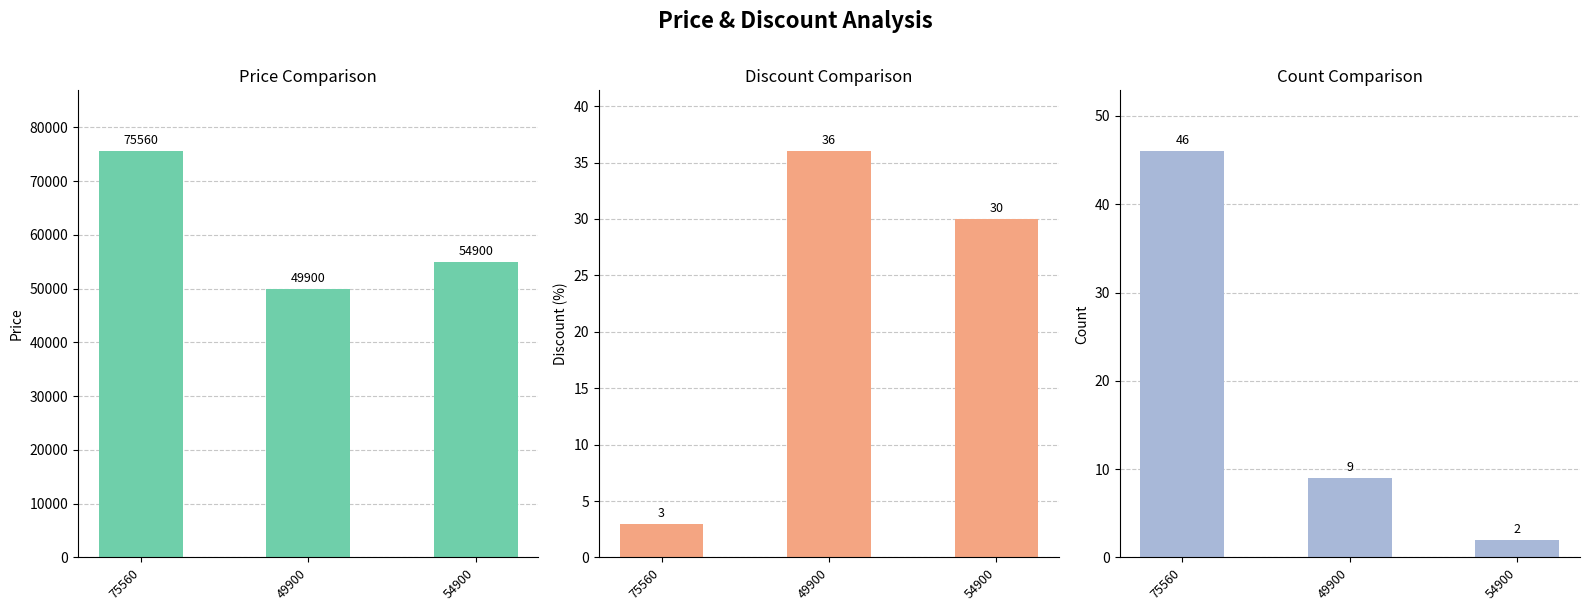

What is the spread (max minus min) of values at 54900?

54898